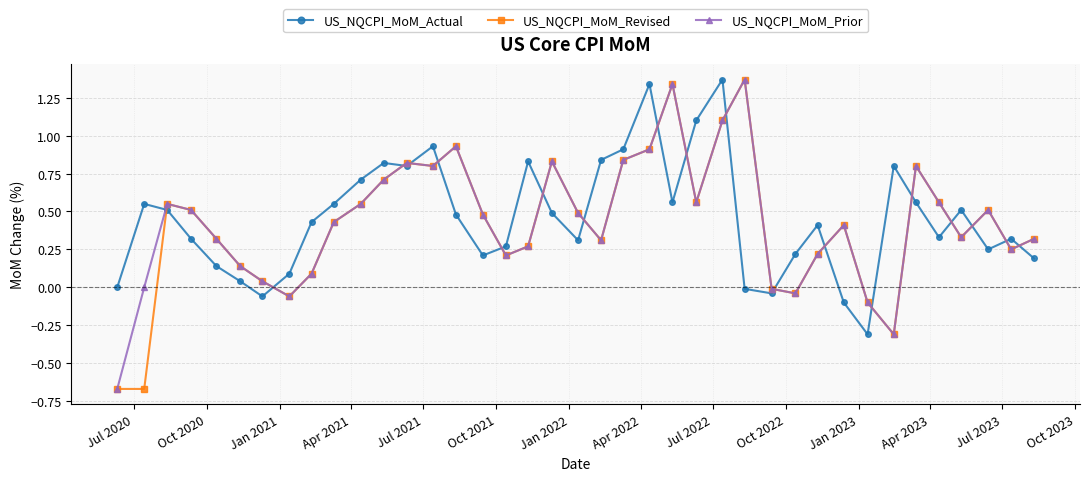

True or false: US_NQCPI_MoM_Actual and US_NQCPI_MoM_Prior cross at least once.

True